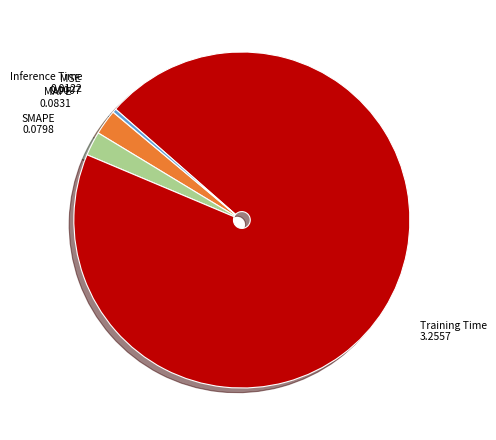

Between SMAPE and Inference Time, which is larger?

SMAPE